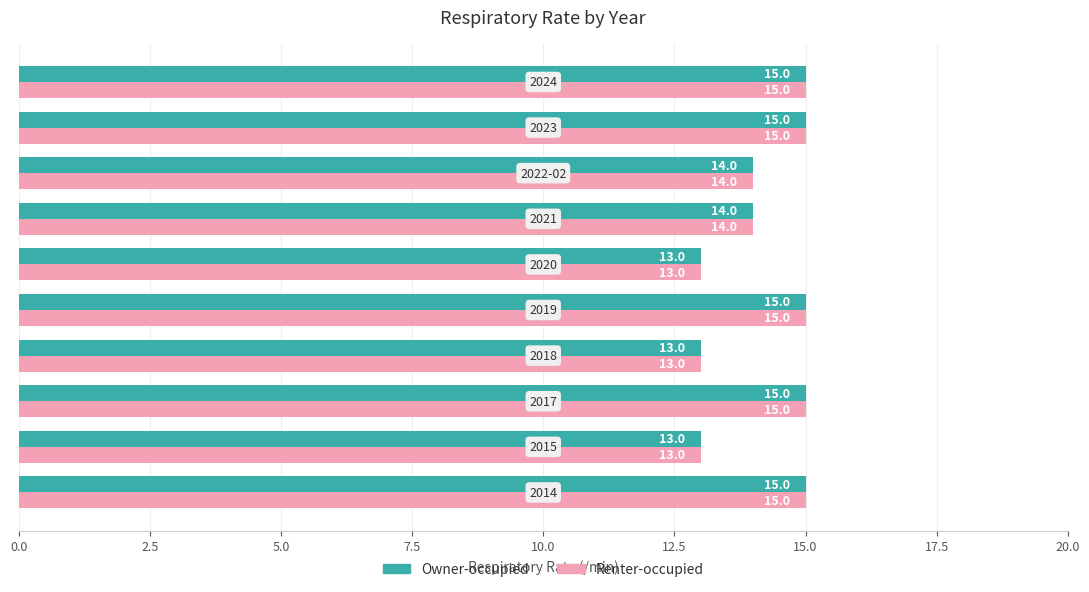

Count the Renter-occupied values in the range 13 to 15.

10